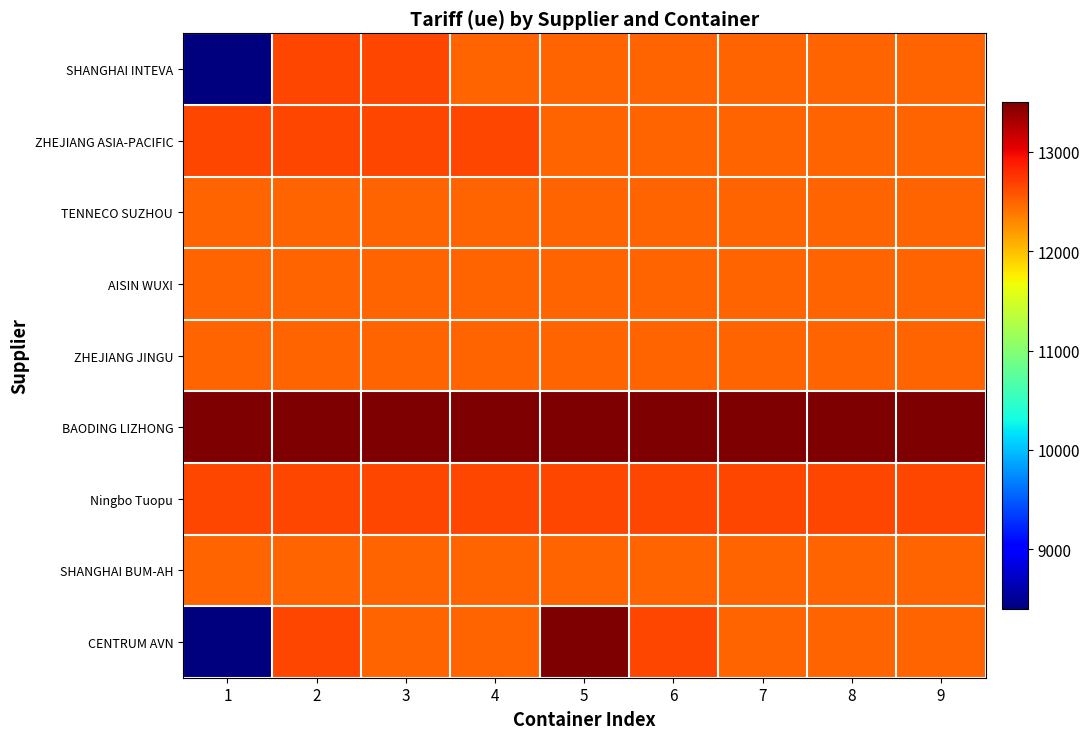

What is the difference between the highest and lowest values at 4?

1000